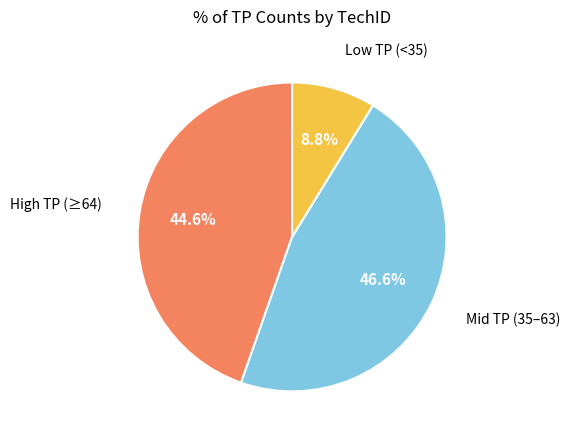

Is there a majority slice in this chart?

No